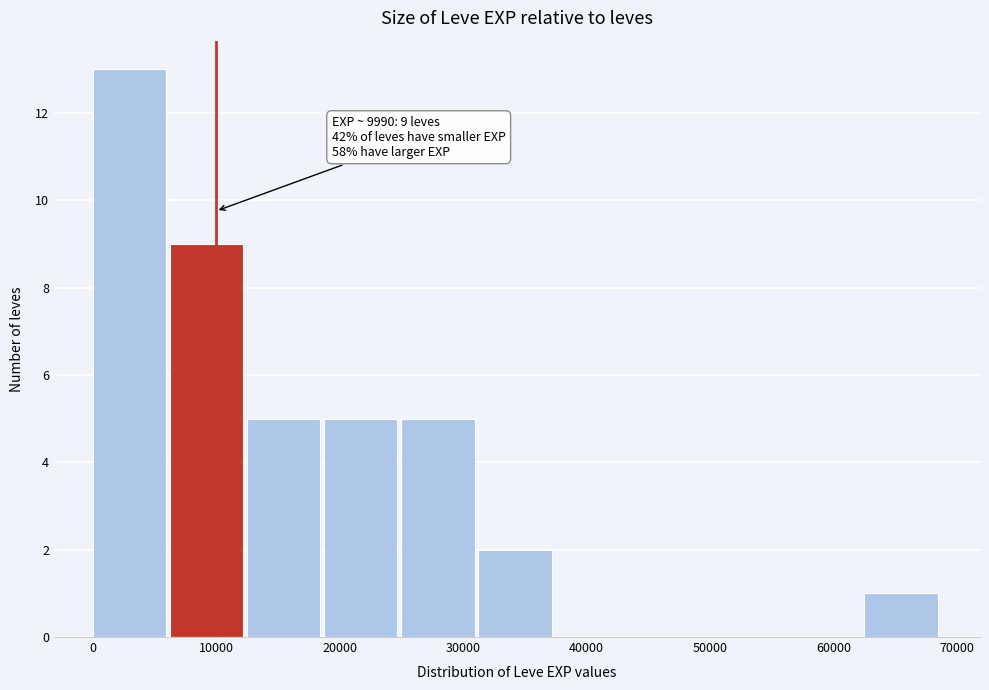

Which range on the x-axis has the tallest bar?

0 to 6000